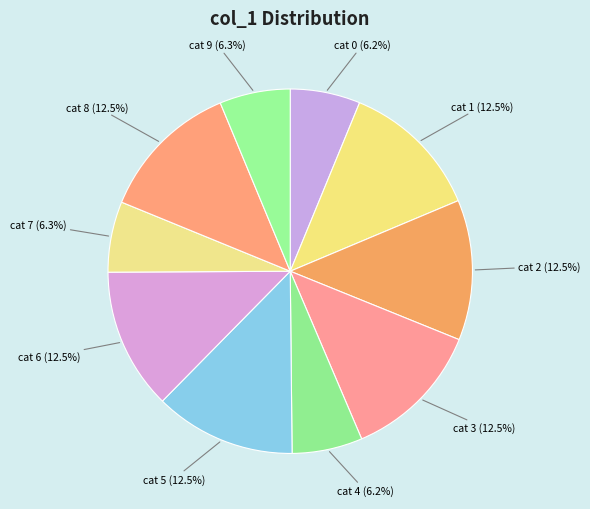

Is there any slice that represents more than half of the pie?

No